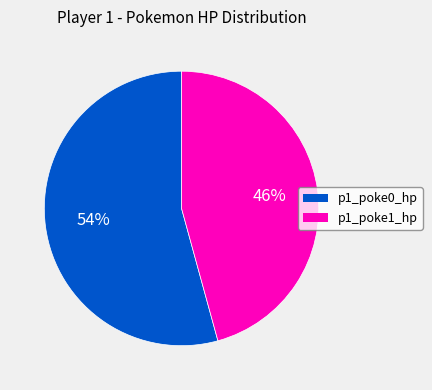

Rank the categories by value from lowest to highest.

p1_poke1_hp, p1_poke0_hp